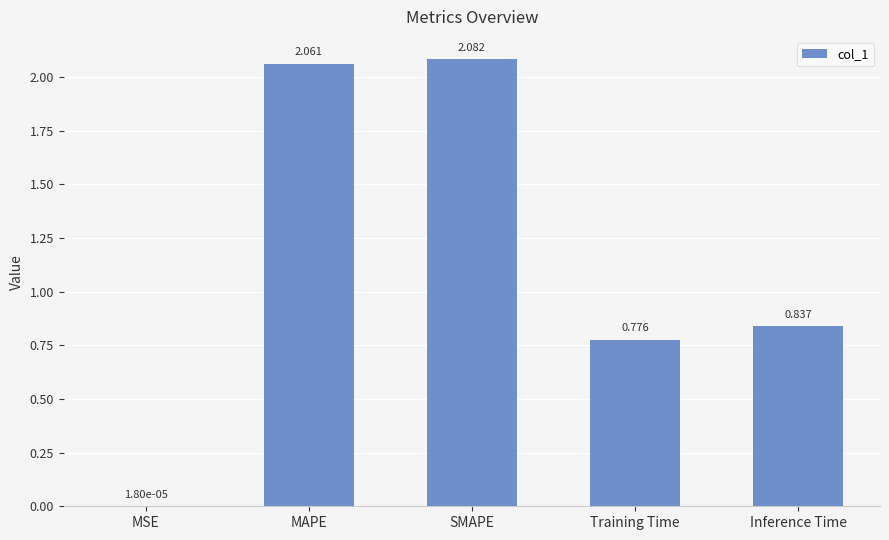

What is the change in value from Training Time to Inference Time?

+0.1